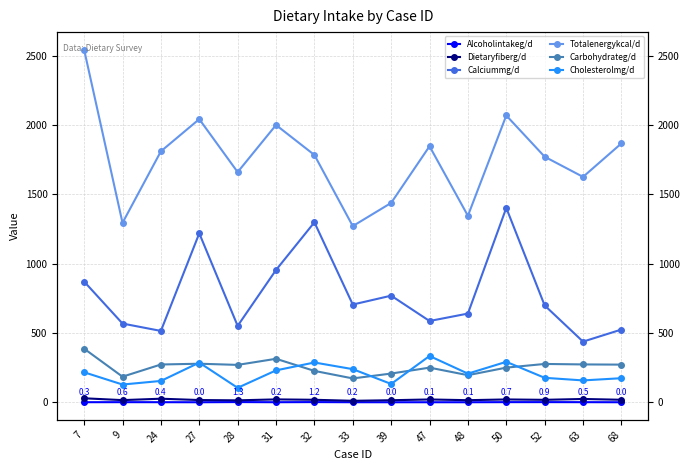

Which has a higher value, 68 or 27?

68